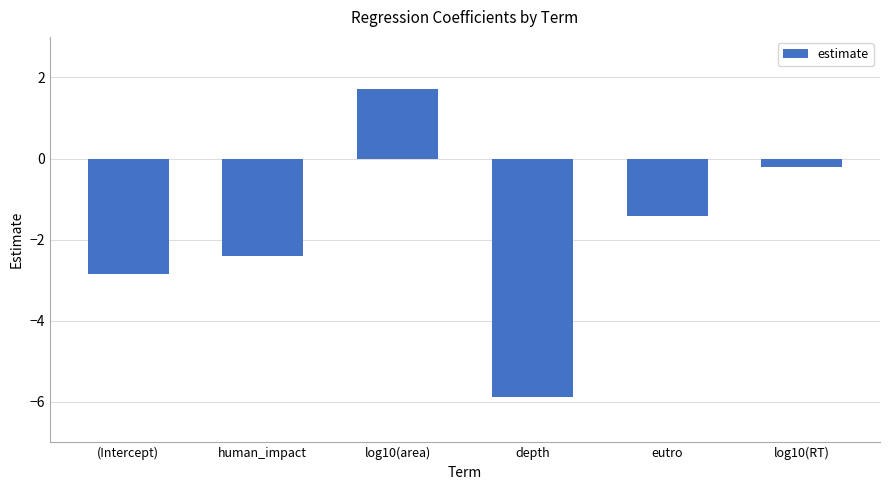

How many bars are there in total?

6